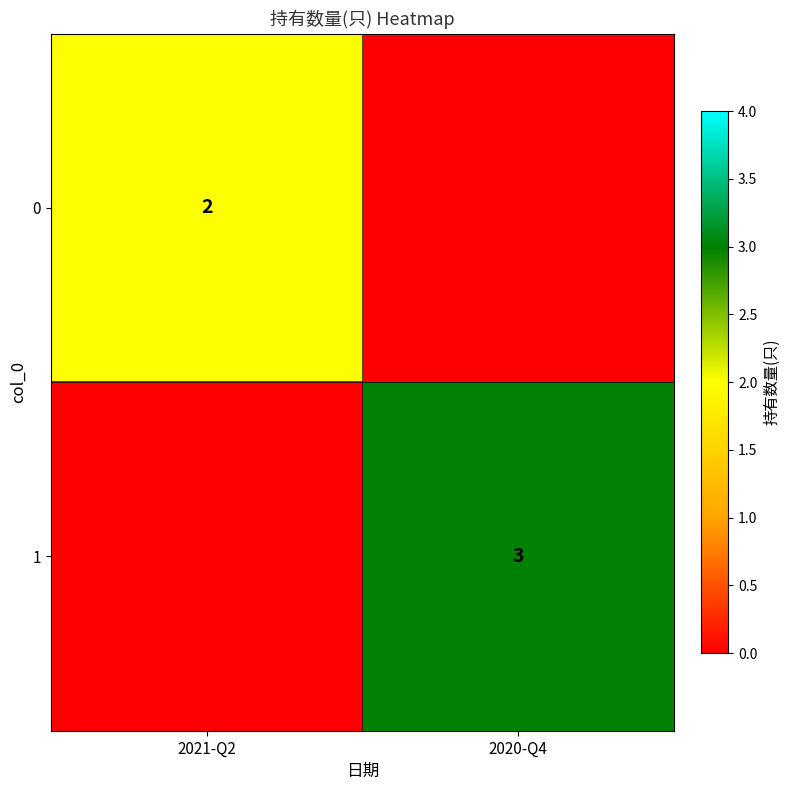

What is the maximum value shown in the chart?

3